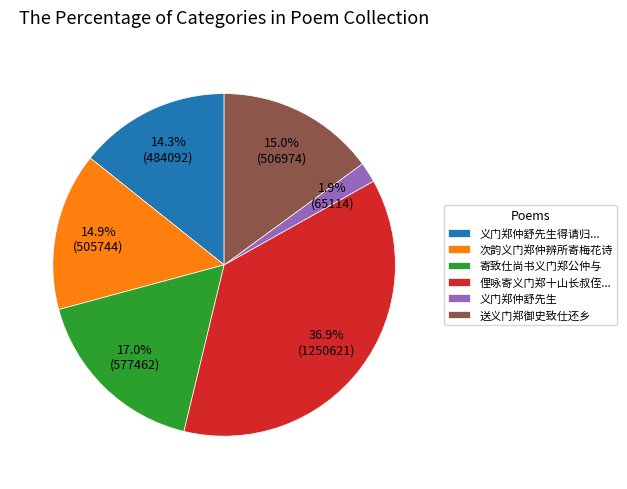

What is the smallest slice in the pie chart?

义门郑仲舒先生